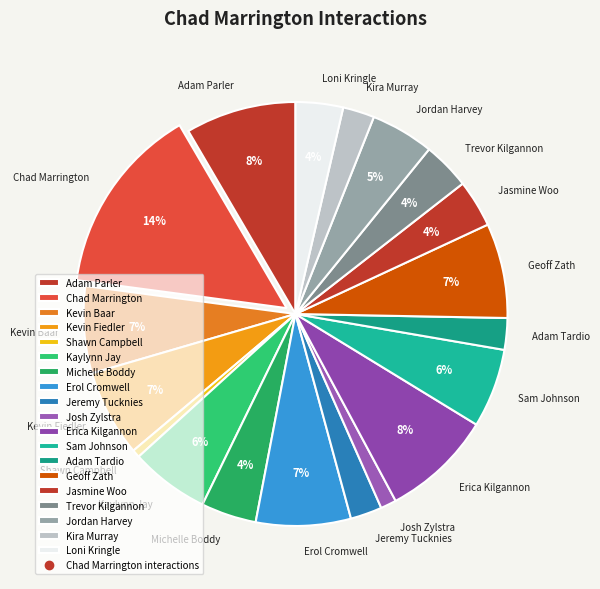

Does Sam Johnson account for over 50% of the chart?

No